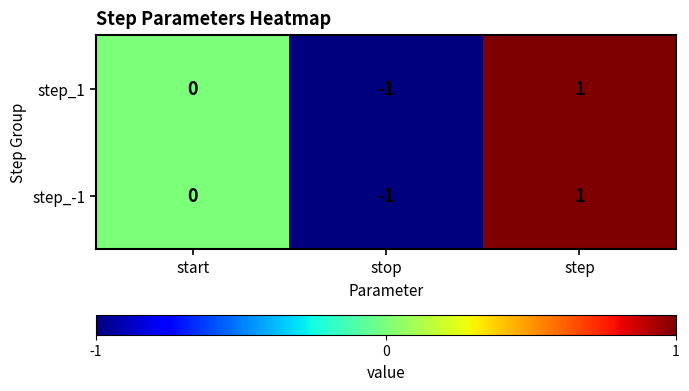

What is the greatest value displayed?

1